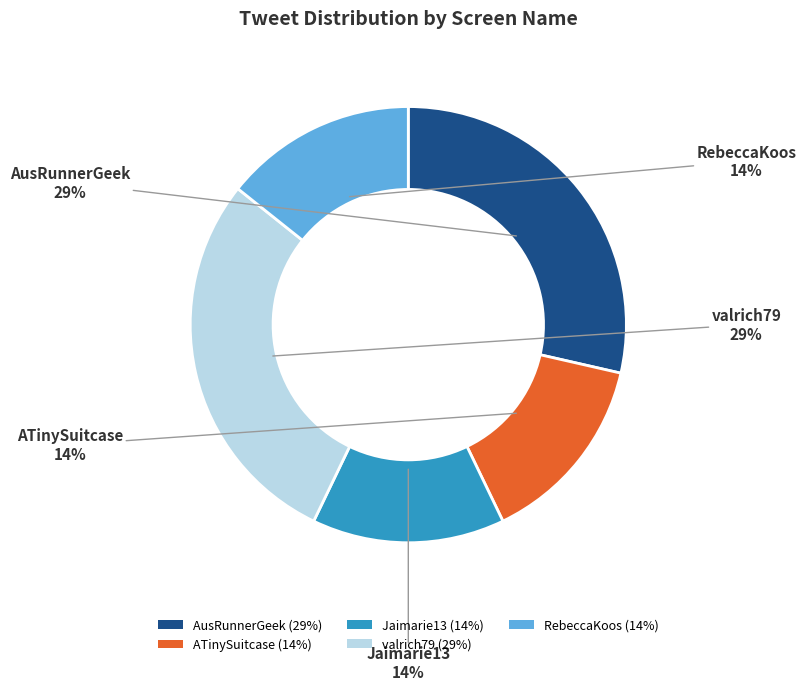

Is ATinySuitcase (14%) the majority of the pie?

No